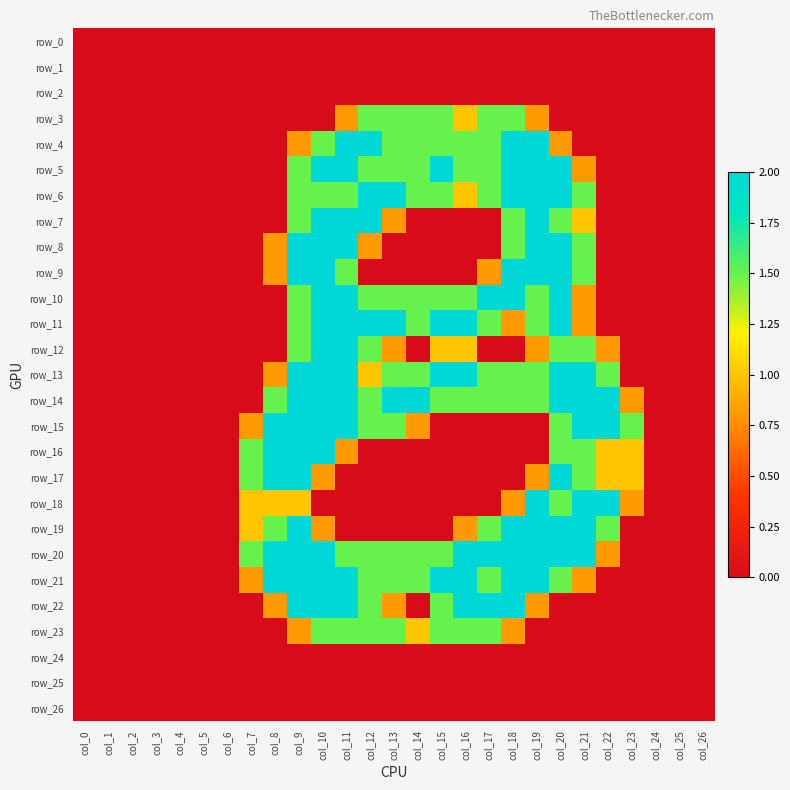

At col_25, list the series in order from smallest to largest.

row_0, row_1, row_2, row_3, row_4, row_5, row_6, row_7, row_8, row_9, row_10, row_11, row_12, row_13, row_14, row_15, row_16, row_17, row_18, row_19, row_20, row_21, row_22, row_23, row_24, row_25, row_26